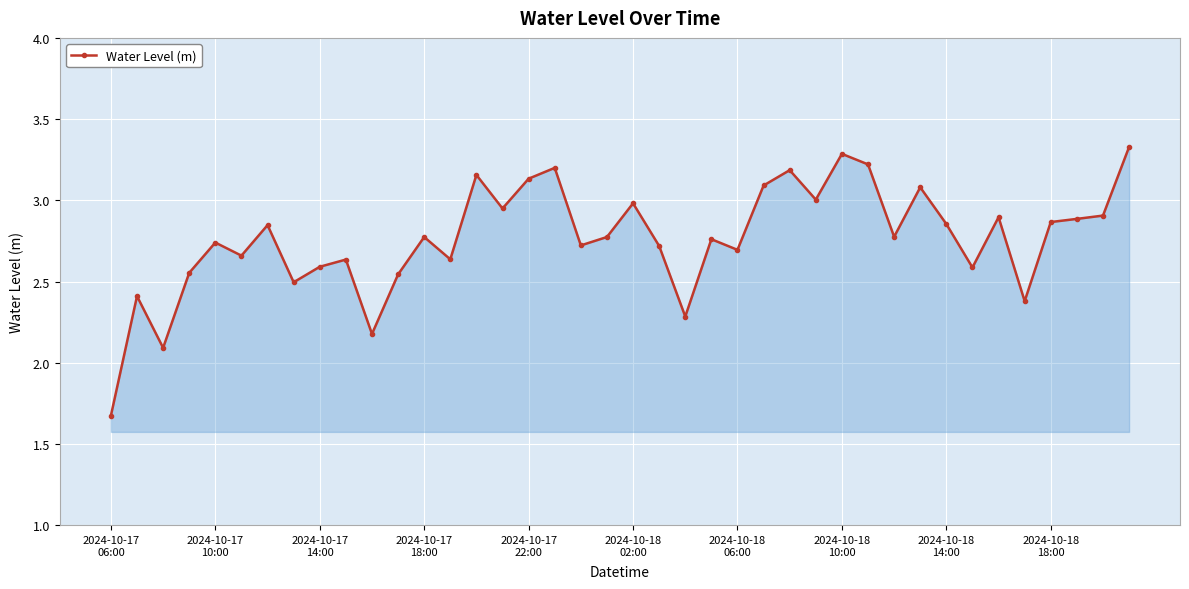

What is the greatest value displayed?

3.3